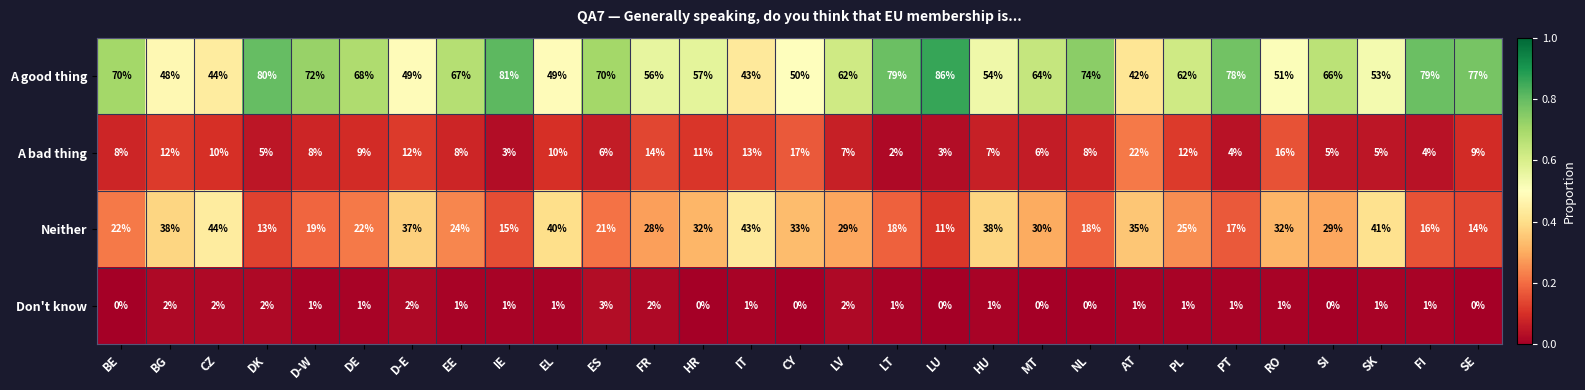

Between ES and HR, which series saw the biggest shift?

A good thing